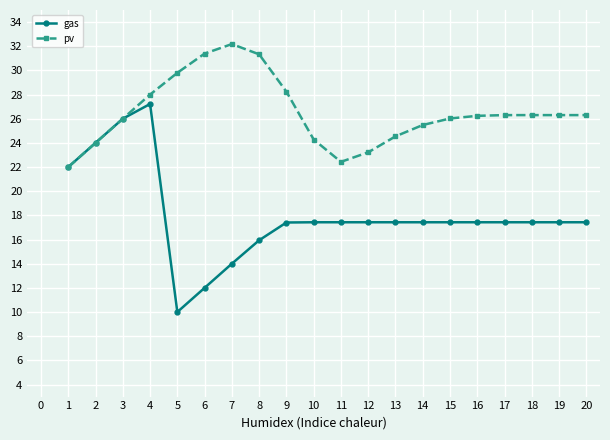

What is the sum of all pv values?

530.4